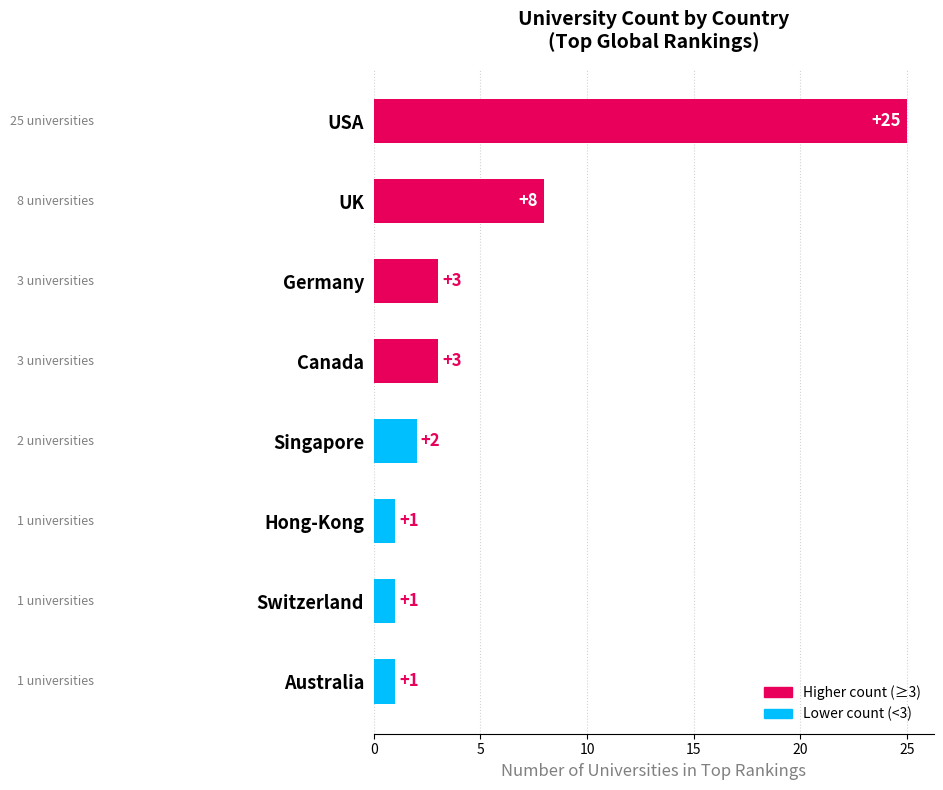

How many bars are there in total?

8